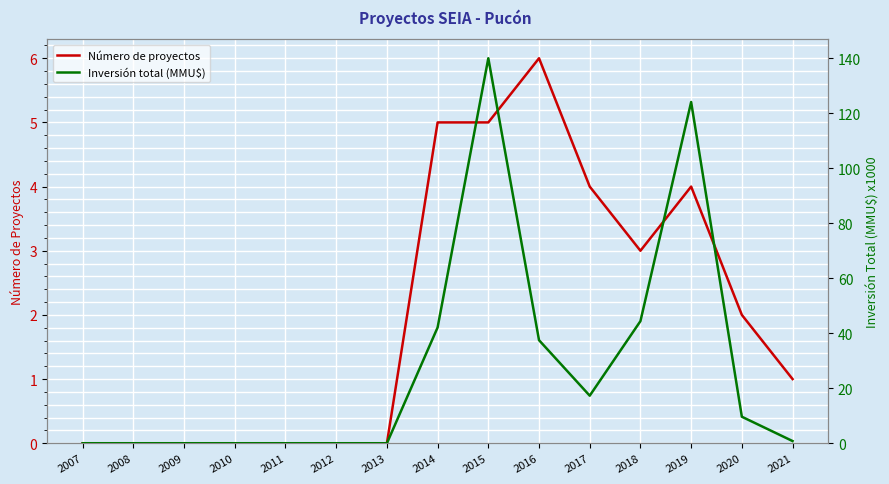

Is the value of Número de proyectos at 2008 greater than the value of Inversión total (MMU$) at 2010?

No